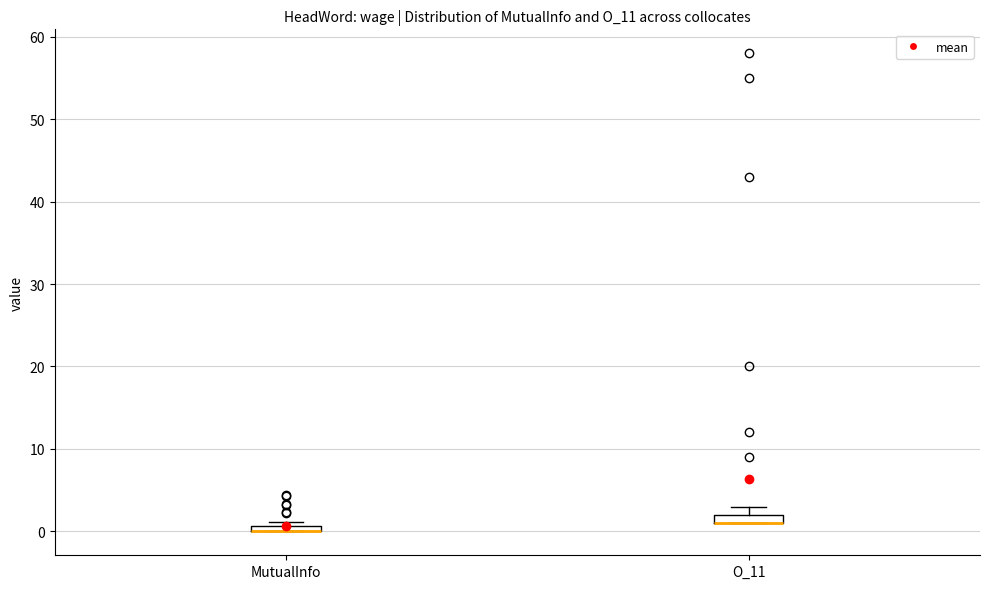

Where is the upper edge of the box for O_11 on the y-axis? The values are not printed on the chart, so give them approximately, as read against the axis.

2